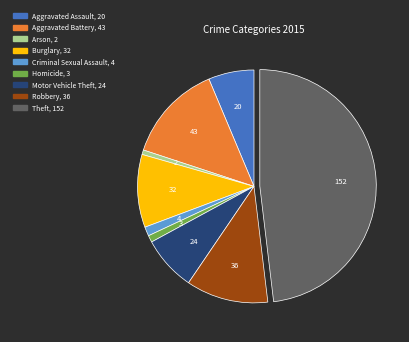

Which slice is the largest?

Theft